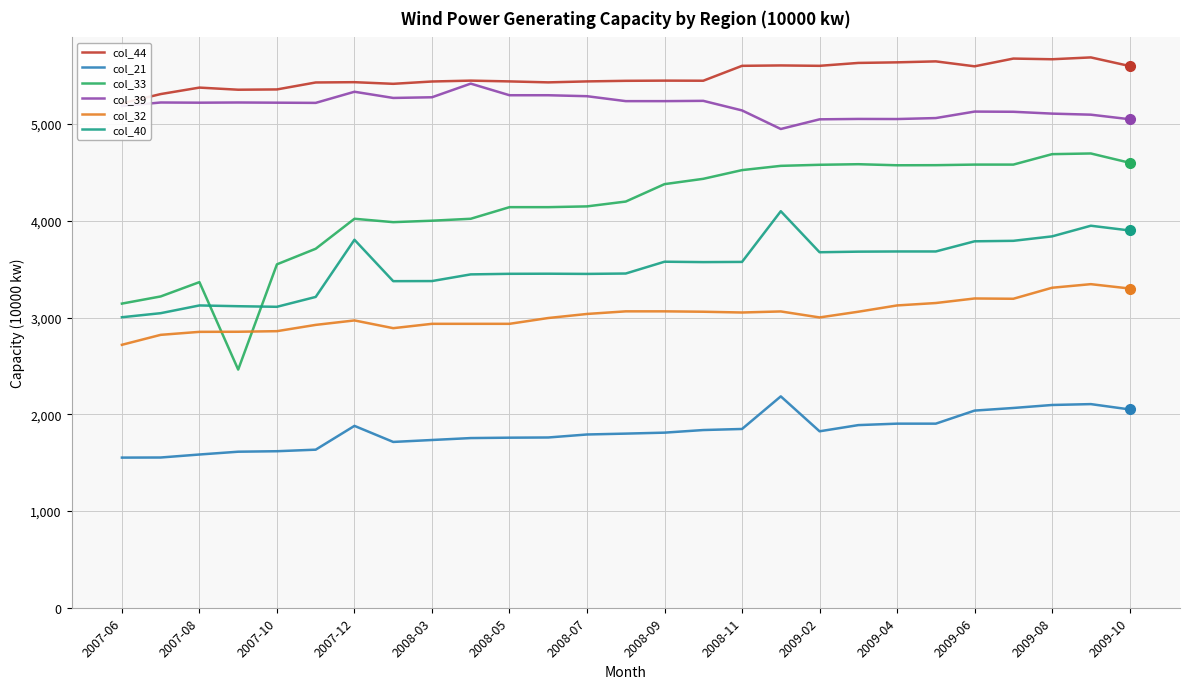

What is the difference between the highest and lowest values at 2007-06?

3662